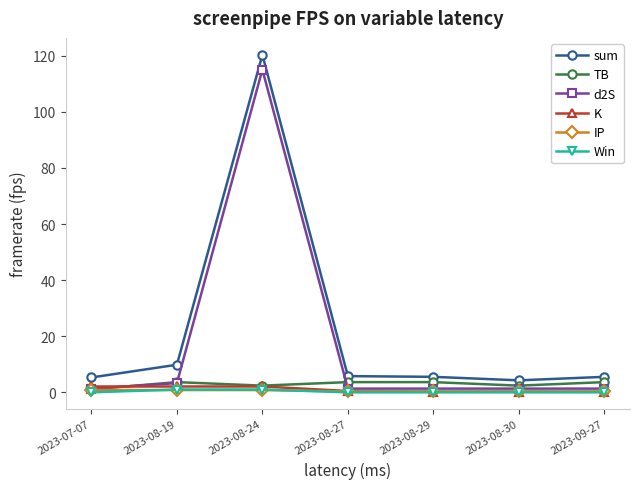

Is it true that Win equals 0.0 at 2023-09-27?

True